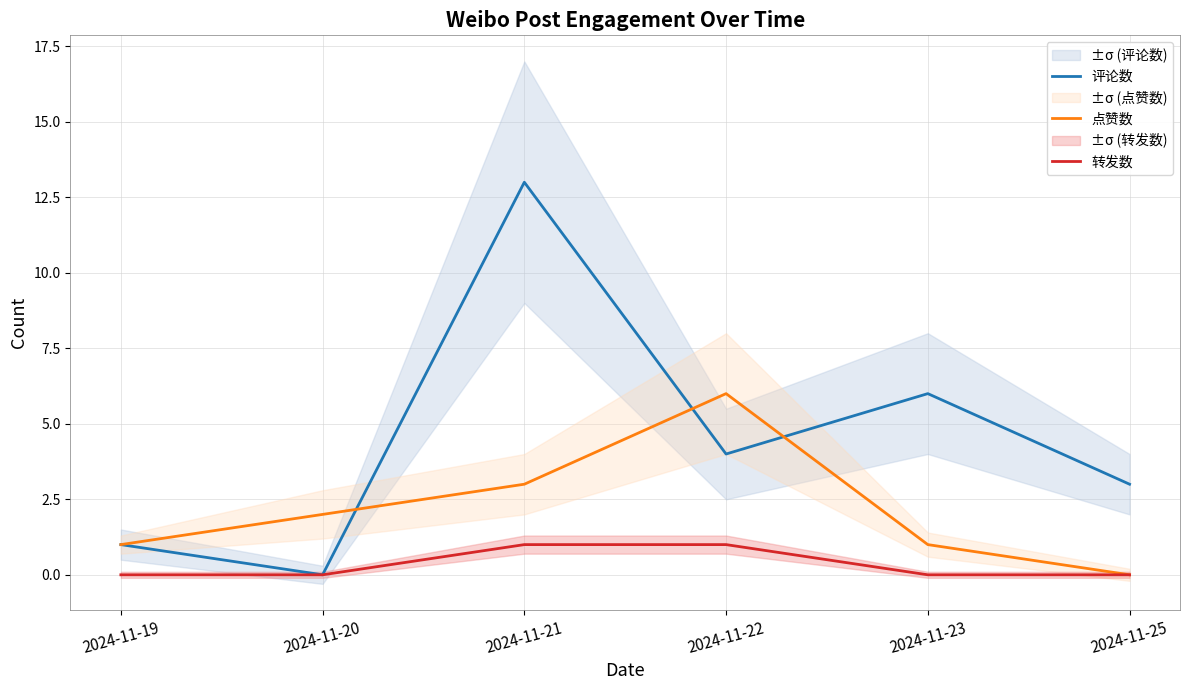

The 评论数 series shows 3 at 2024-11-25. True or false?

True